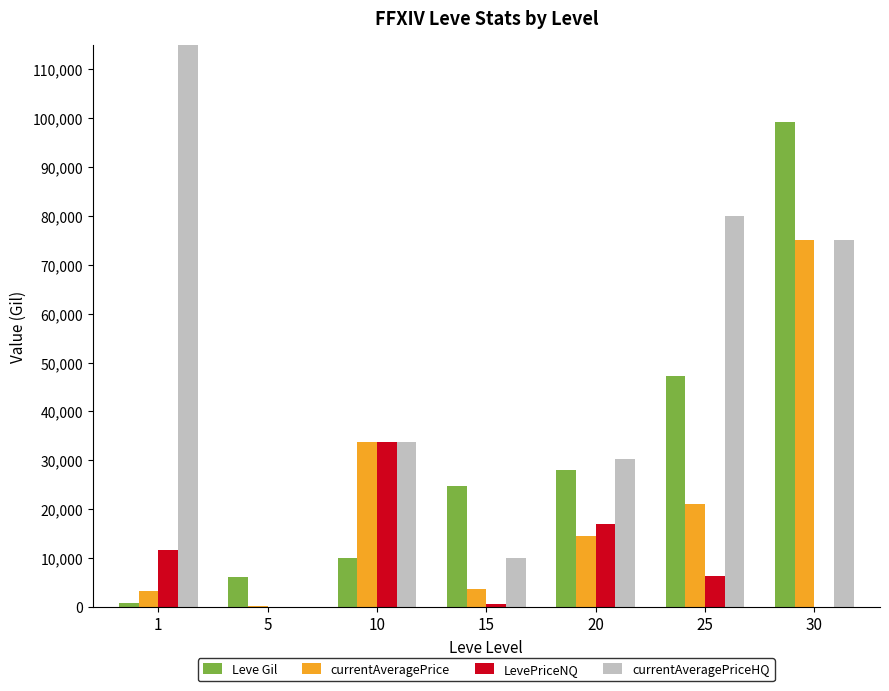

At which label does currentAveragePrice reach its minimum?

5